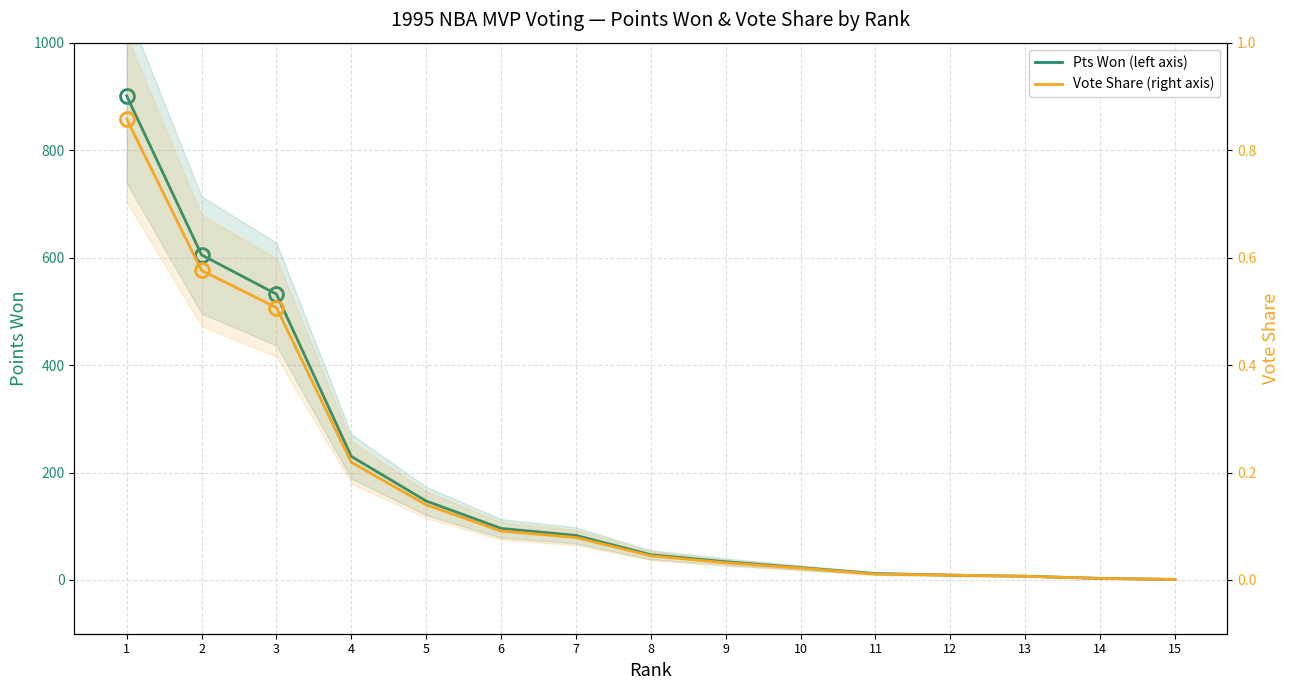

Between 1 and 3, which is larger?

1